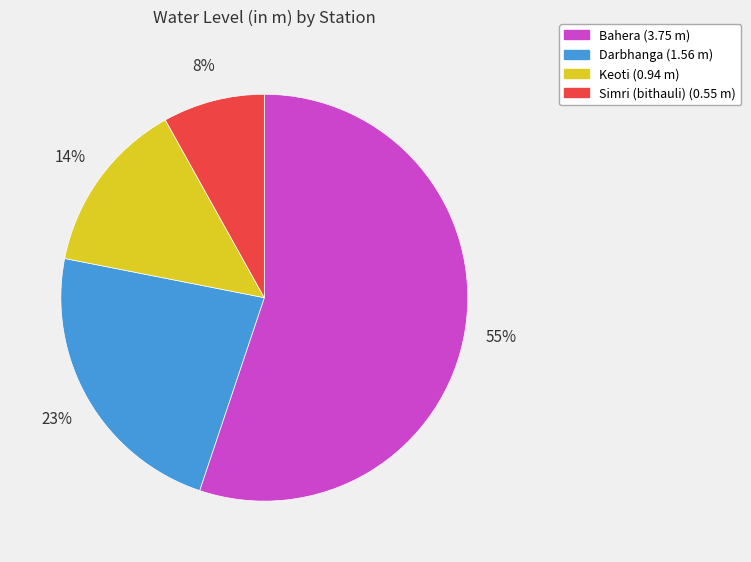

What is the ratio of the value at Simri (bithauli) to the value at Bahera?

0.1